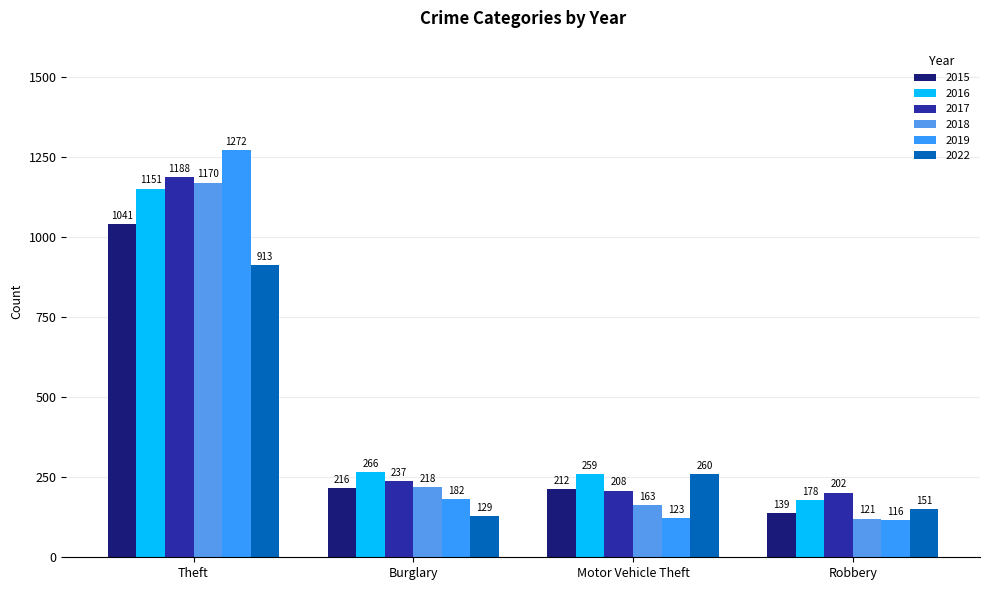

What are all the series names shown in the legend?

2015, 2016, 2017, 2018, 2019, 2022